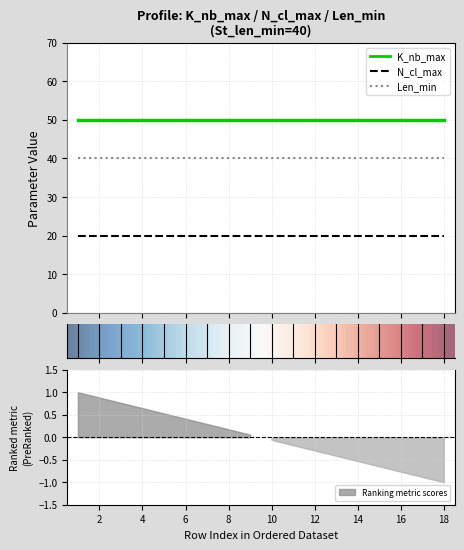

List the series in order of their overall mean, highest first.

K_nb_max, Len_min, N_cl_max